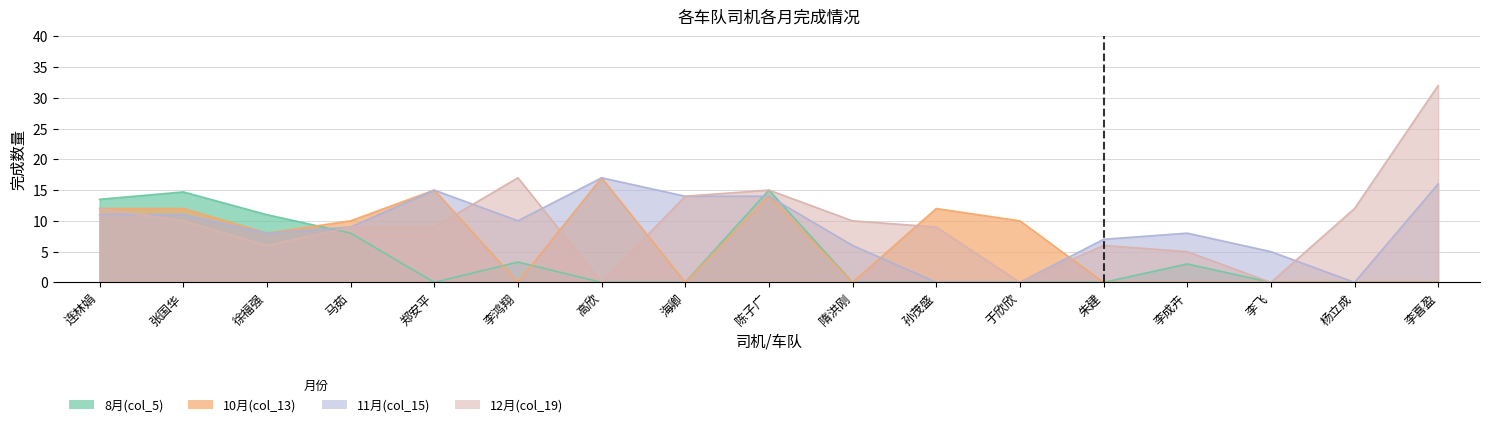

What is the label of the 3rd point from the left?

徐福强